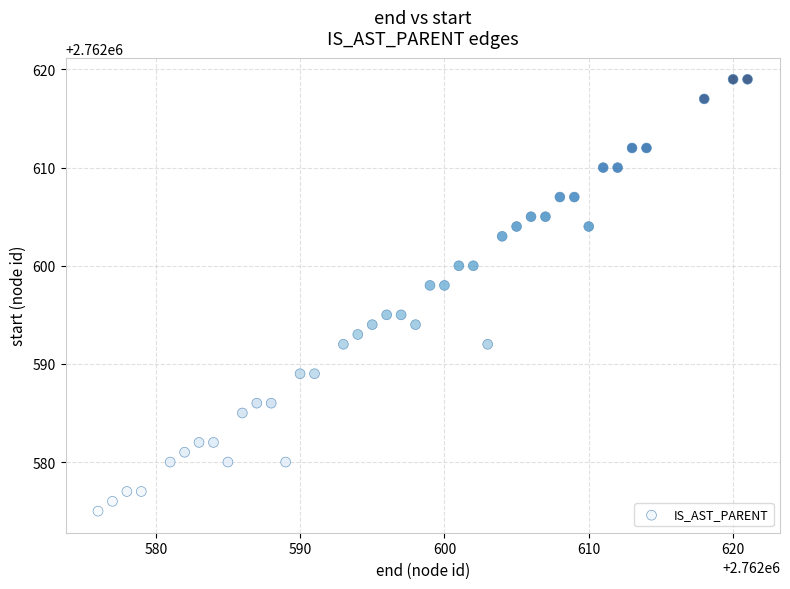

What is the range of X values (max minus min)?

45